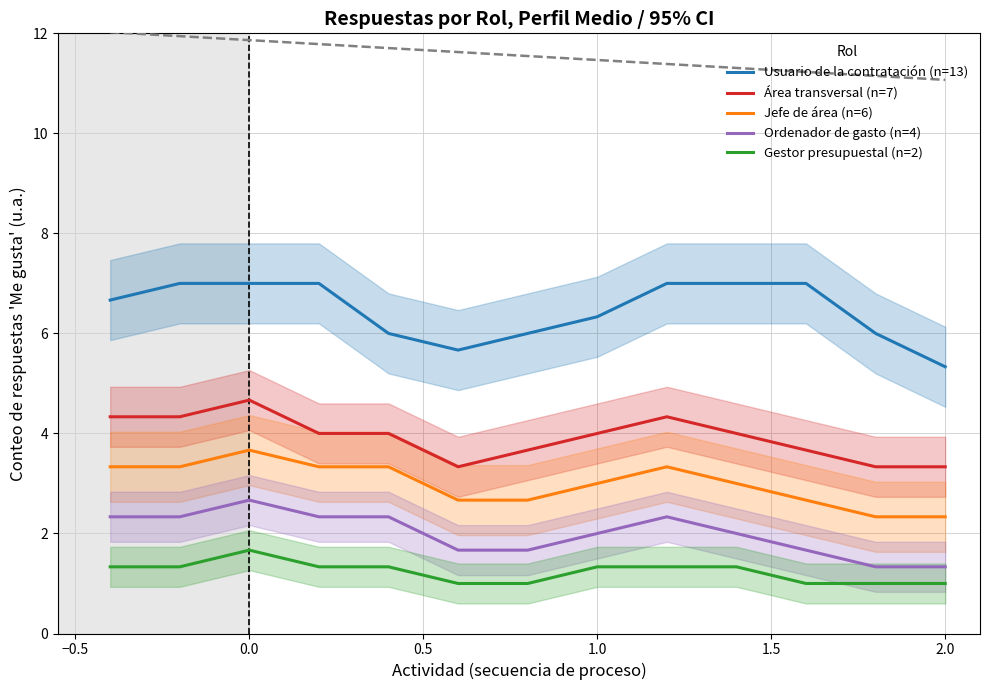

What is the average value of the Ordenador de gasto (n=4) series?

2.0